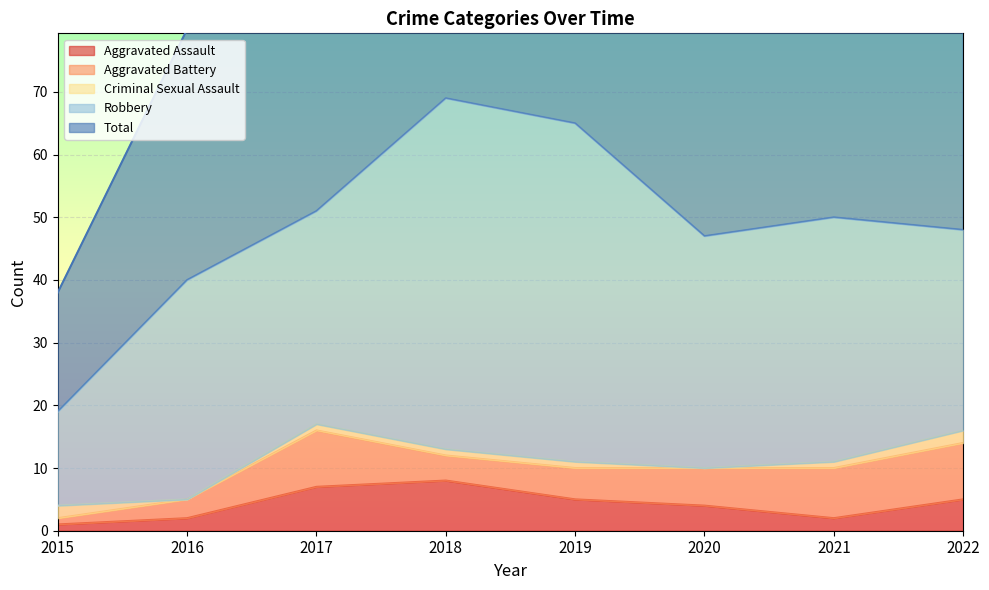

At how many categories does at least one series exceed 49?

4